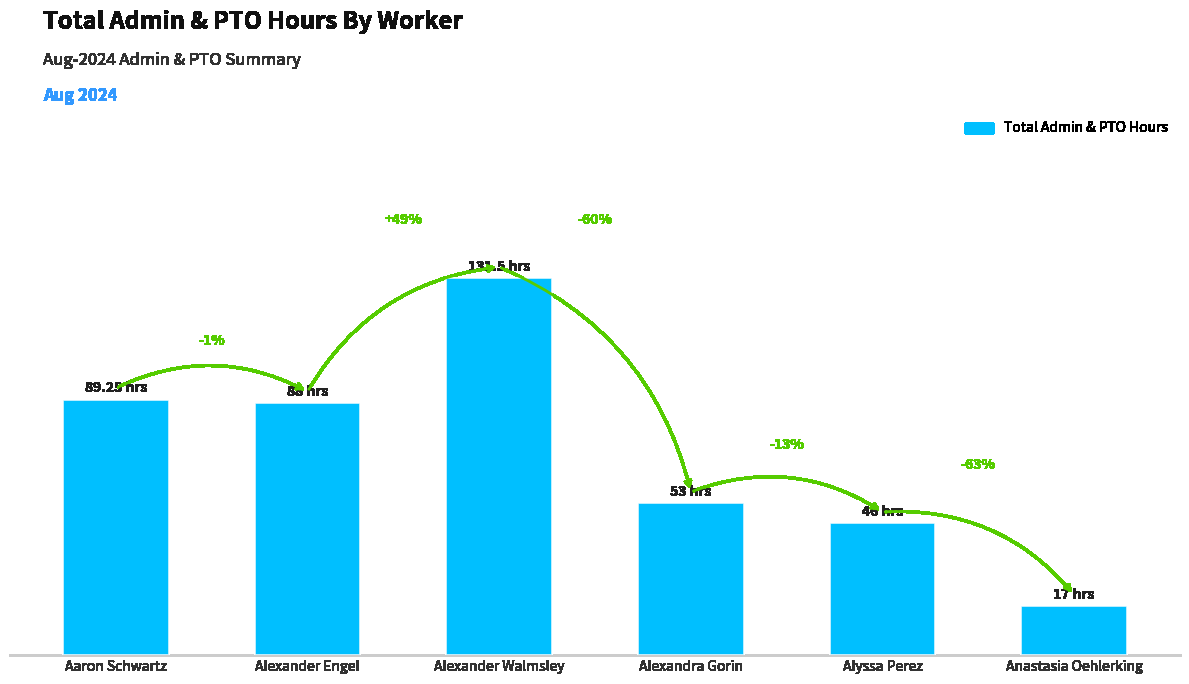

What is the maximum value shown in the chart?

131.5